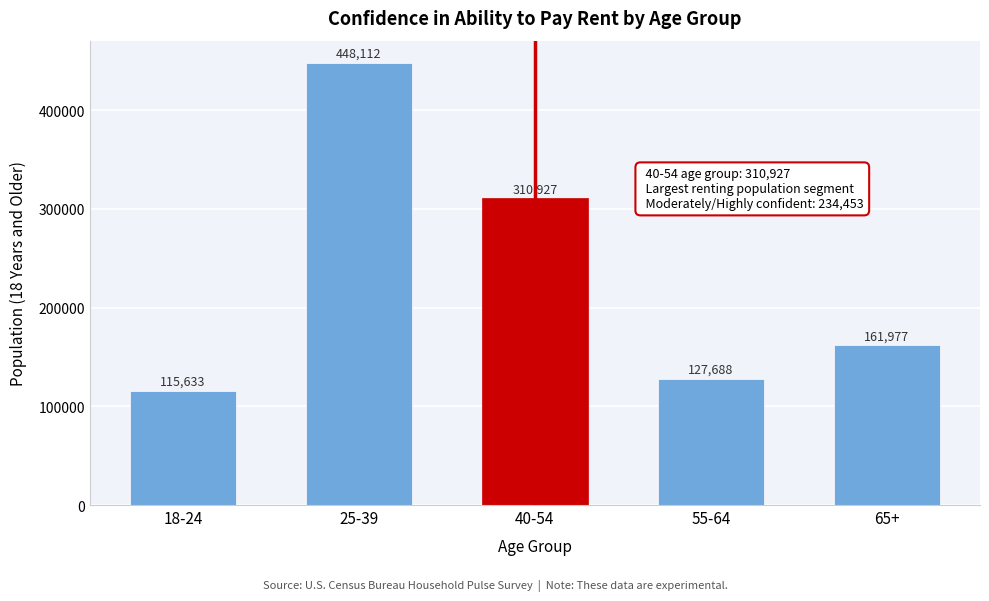

Reading left to right, transcribe all the data shown in this chart.

115633	448112	310927	127688	161977